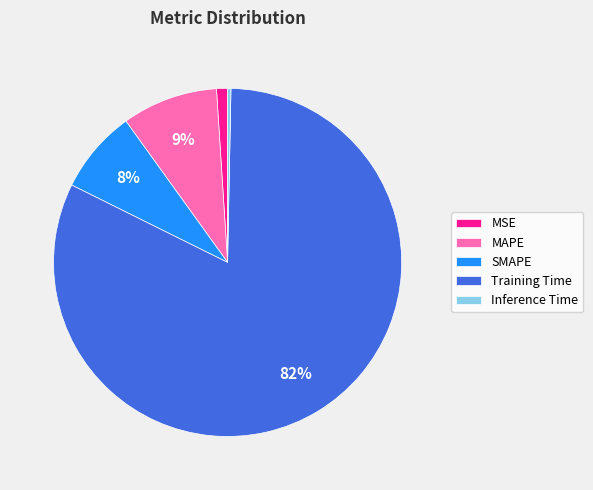

Count the number of slices in the pie.

5